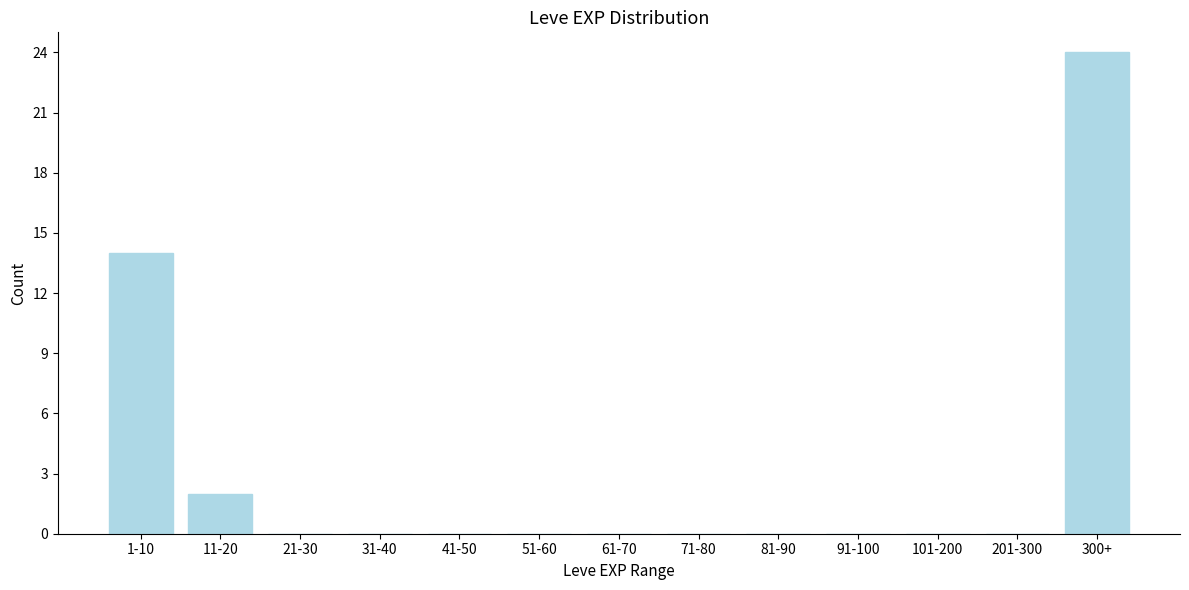

Reading left to right, what are all the values shown in this chart?

1-10=14	11-20=2	21-30=0	31-40=0	41-50=0	51-60=0	61-70=0	71-80=0	81-90=0	91-100=0	101-200=0	201-300=0	300+=24